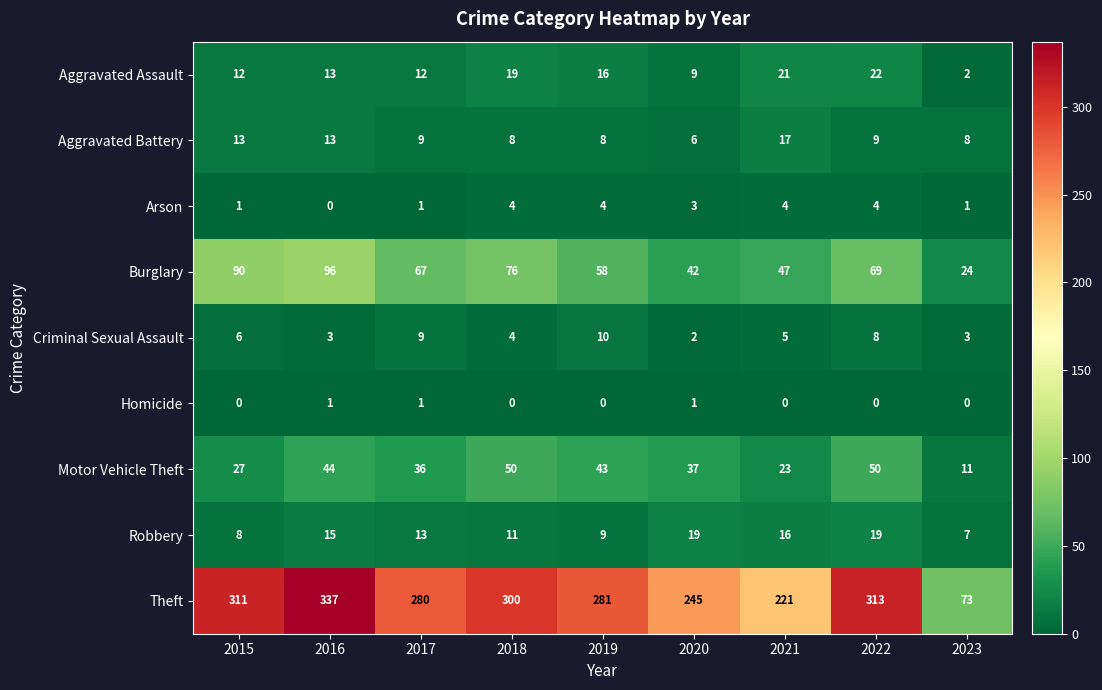

Which series has the widest spread of values?

Theft